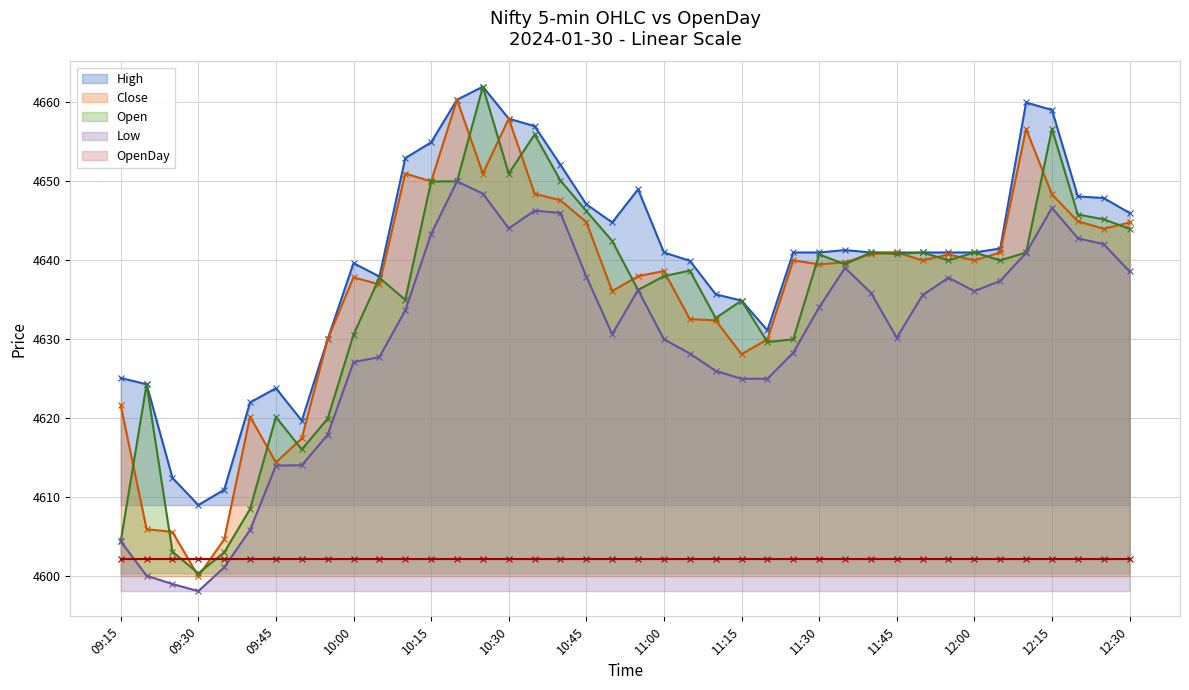

True or false: Open has a value of 4646.2 at 10:45.

True